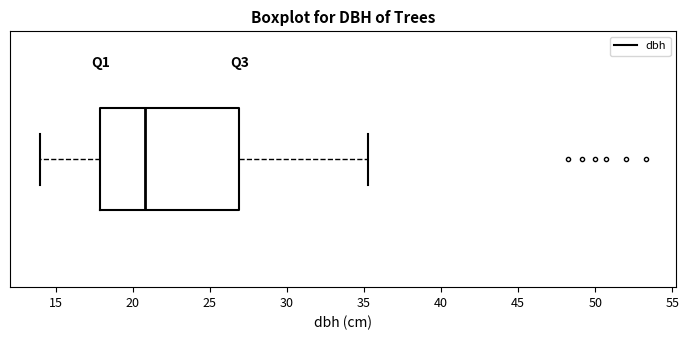

Where is the right edge of the box on the x-axis? The values are not printed on the chart, so give them approximately, as read against the axis.

27.0